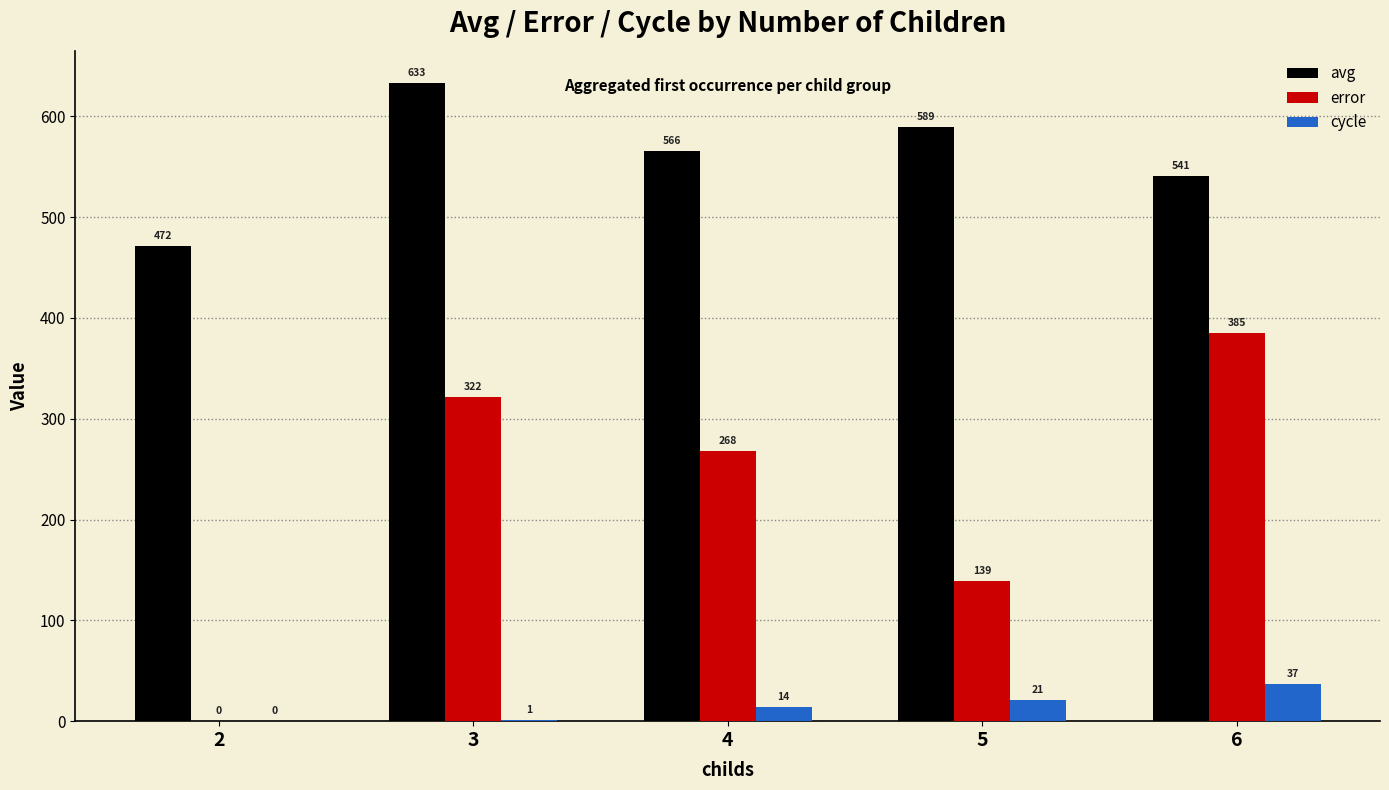

How many data points does each series have?

5